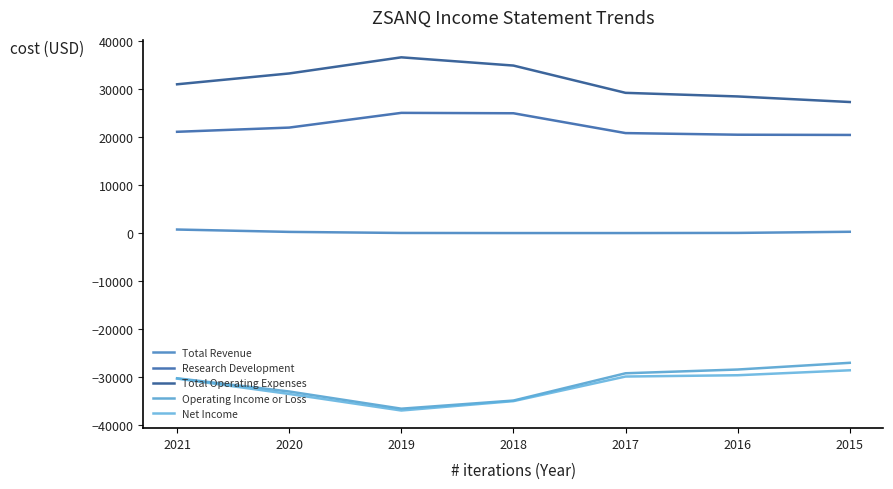

What is the sum of all Operating Income or Loss values?

-219096